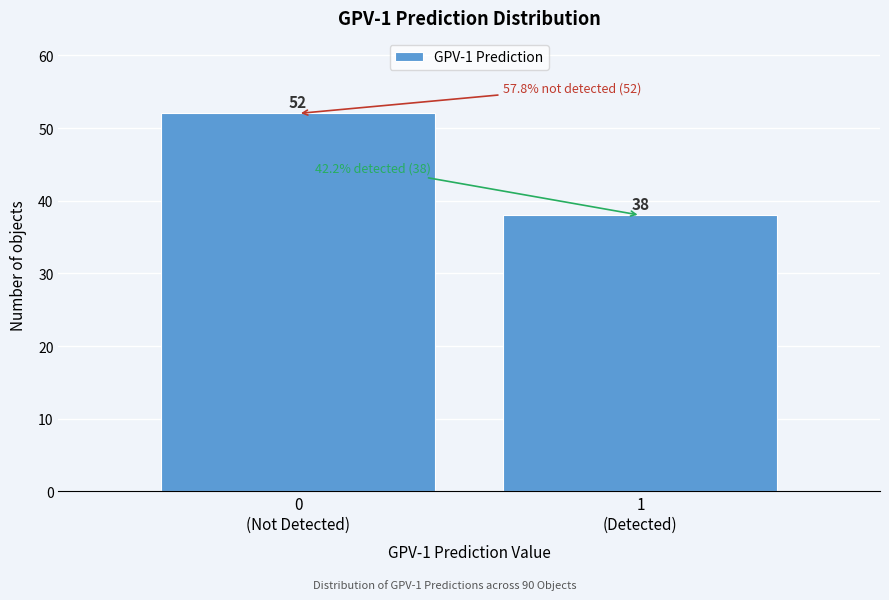

Reading left to right, what are all the values shown in this chart?

52	38